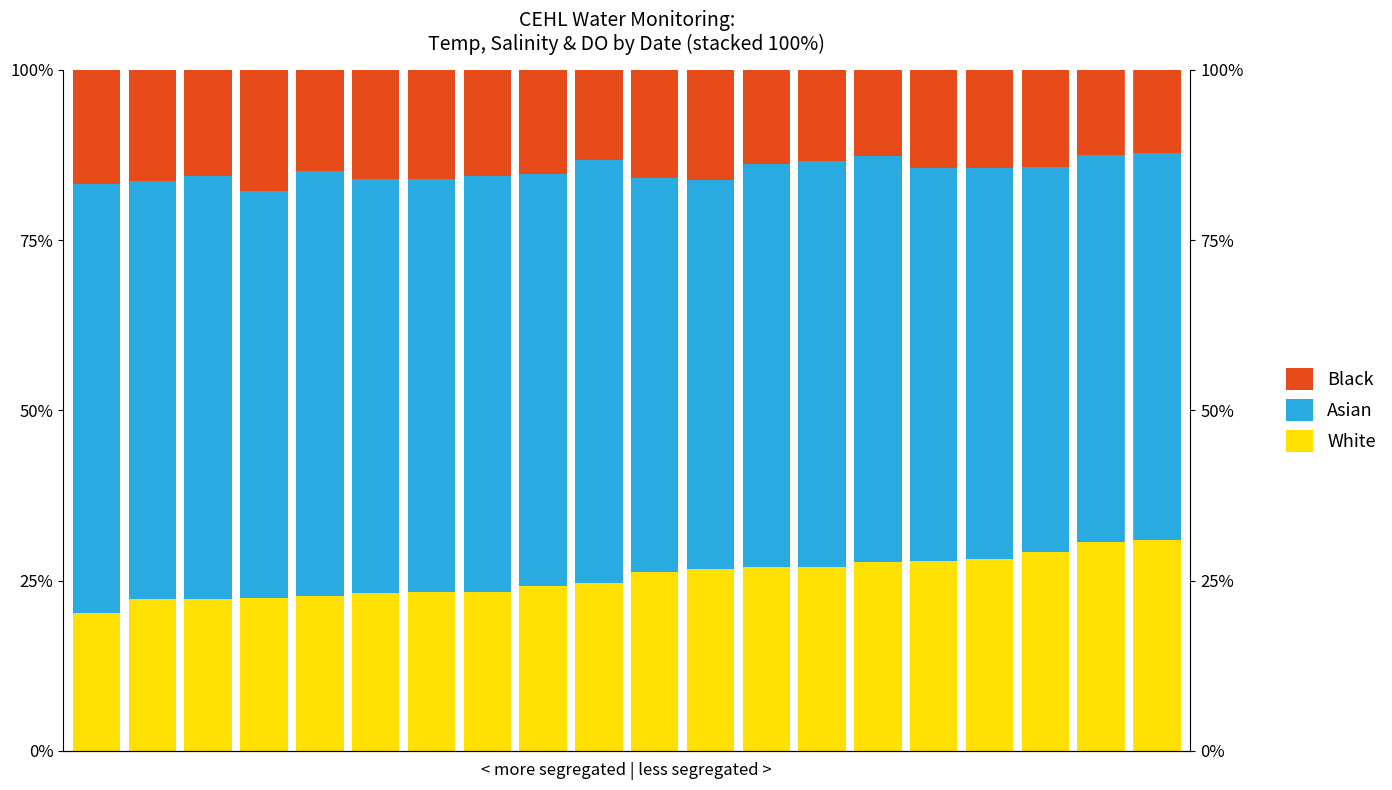

What is the smallest value displayed?

12.3